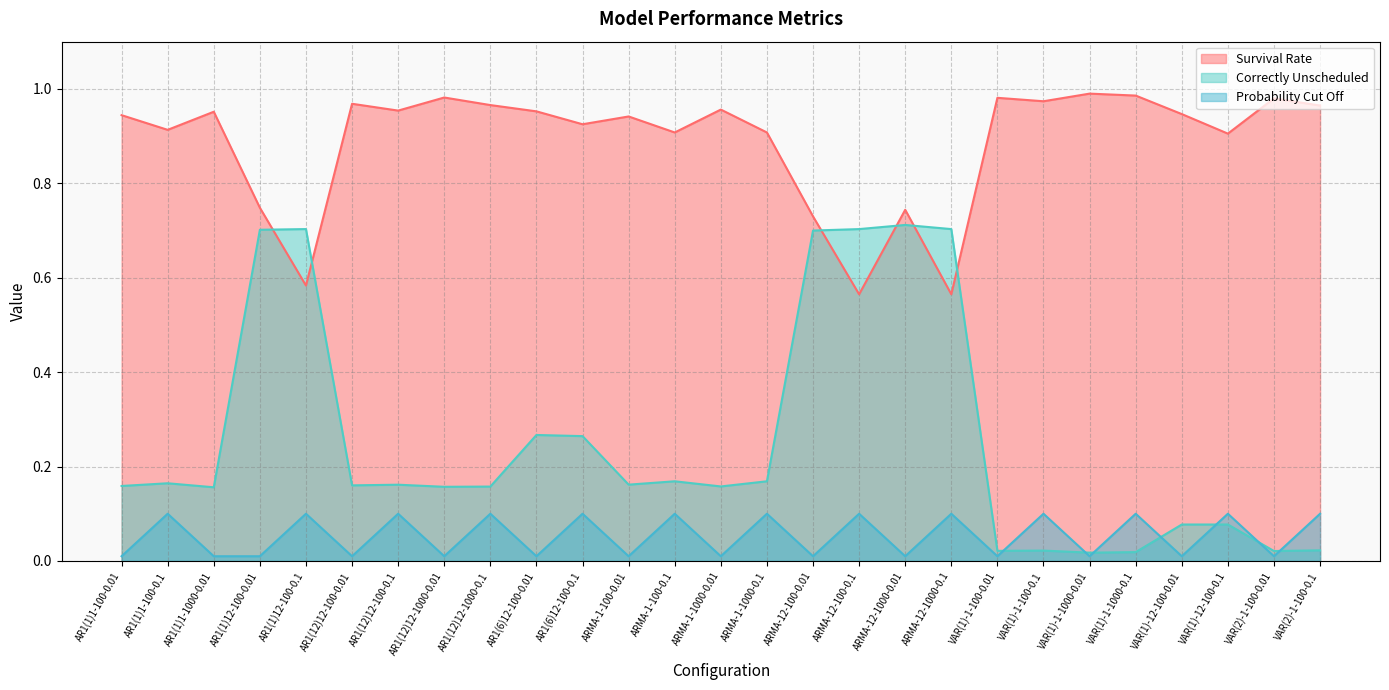

Reading left to right, what are all the values shown in this chart?

Survival Rate: 0.9	0.9	1.0	0.7	0.6	1.0	1.0	1.0	1.0	1.0	0.9	0.9	0.9	1.0	0.9	0.7	0.6	0.7	0.6	1.0	1.0	1.0	1.0	0.9	0.9	1.0	1.0
Correctly Unscheduled: 0.2	0.2	0.2	0.7	0.7	0.2	0.2	0.2	0.2	0.3	0.3	0.2	0.2	0.2	0.2	0.7	0.7	0.7	0.7	0.0	0.0	0.0	0.0	0.1	0.1	0.0	0.0
Probability Cut Off: 0.0	0.1	0.0	0.0	0.1	0.0	0.1	0.0	0.1	0.0	0.1	0.0	0.1	0.0	0.1	0.0	0.1	0.0	0.1	0.0	0.1	0.0	0.1	0.0	0.1	0.0	0.1